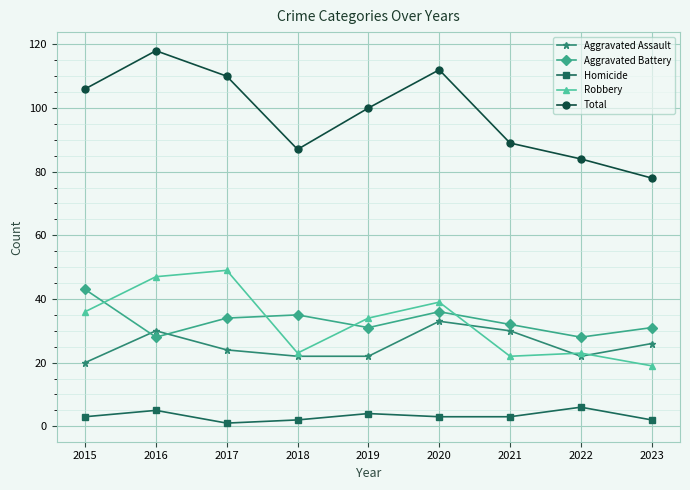

At which label does Aggravated Assault reach its peak?

2020